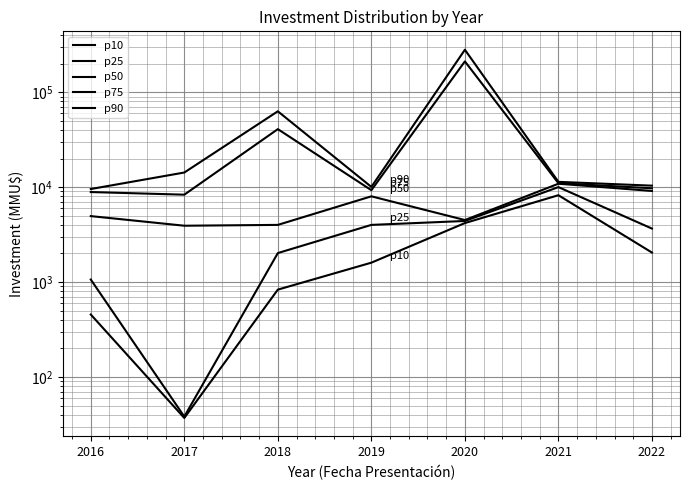

Rank the series by their maximum value, from lowest to highest.

p10, p25, p50, p75, p90